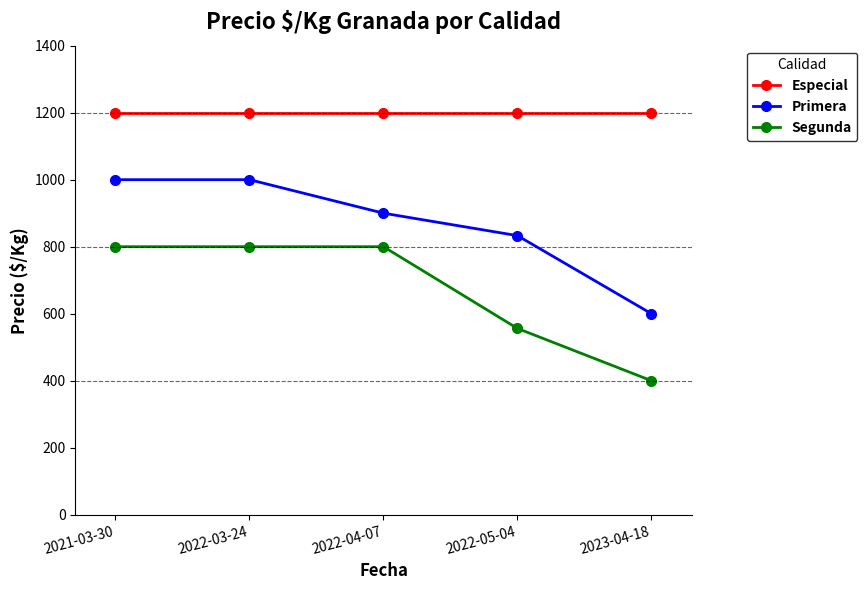

Is it true that Especial equals 326 at 2022-03-24?

False